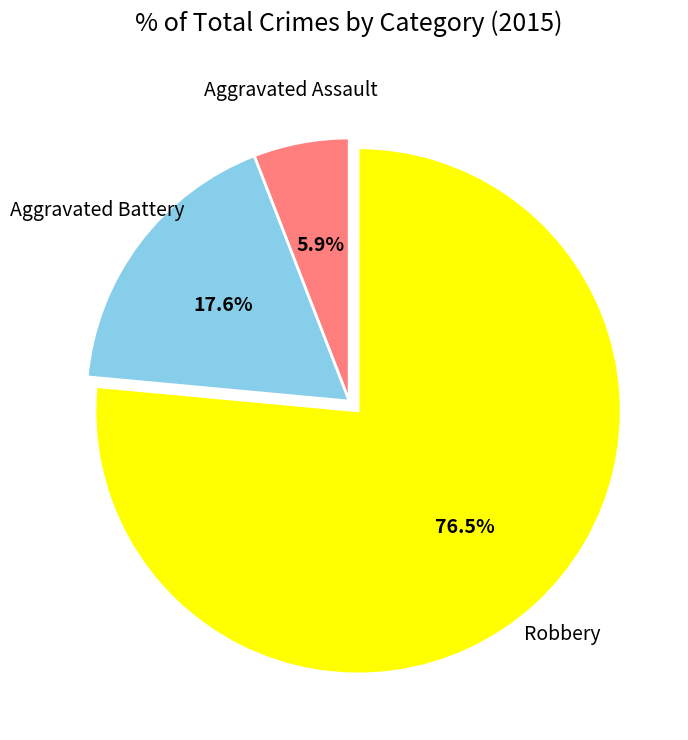

Is there a majority slice in this chart?

Yes